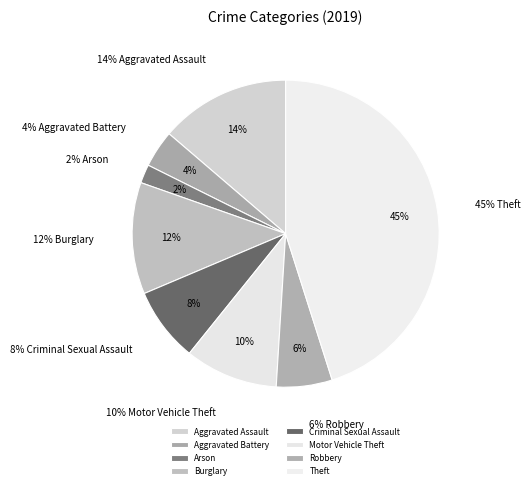

Is it true that Theft is 45% of the pie?

True